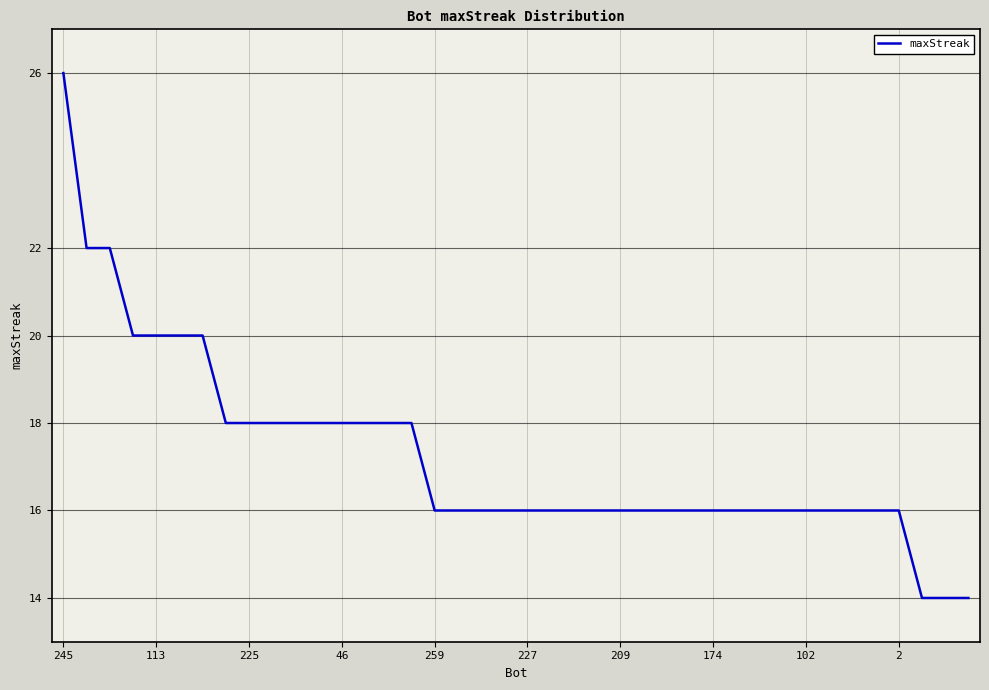

What is the smallest value displayed?

14